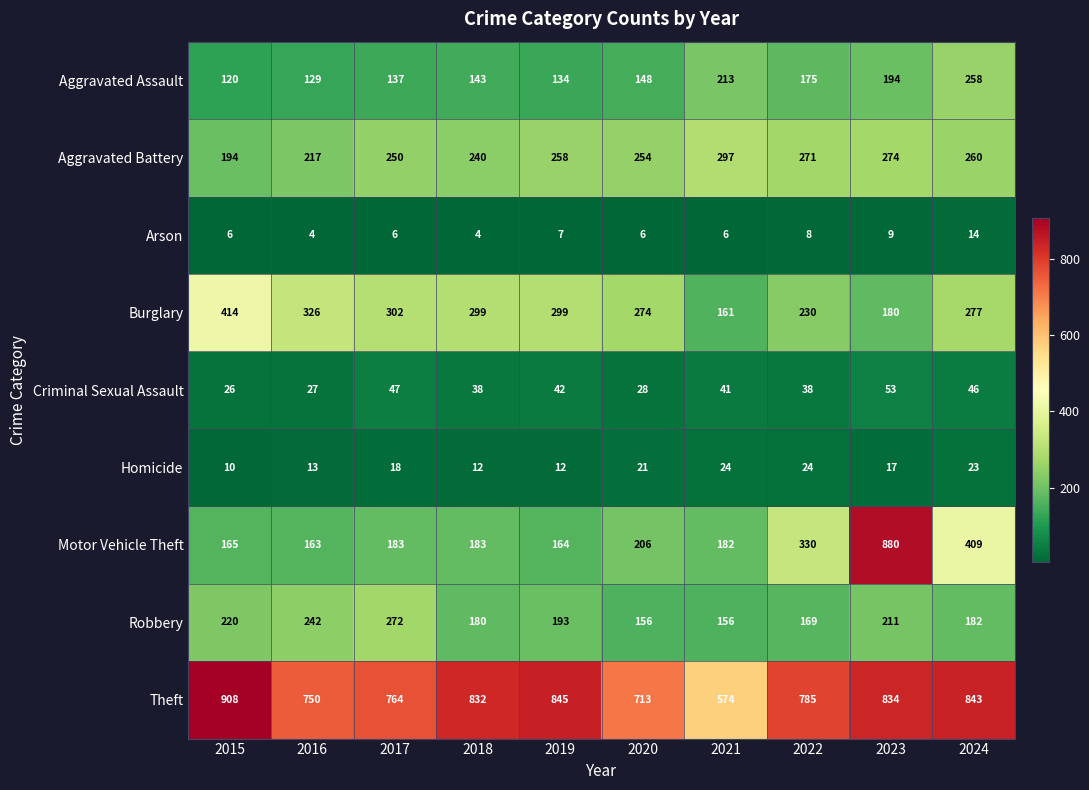

The value of Aggravated Assault at 2023 is 194. True or false?

True